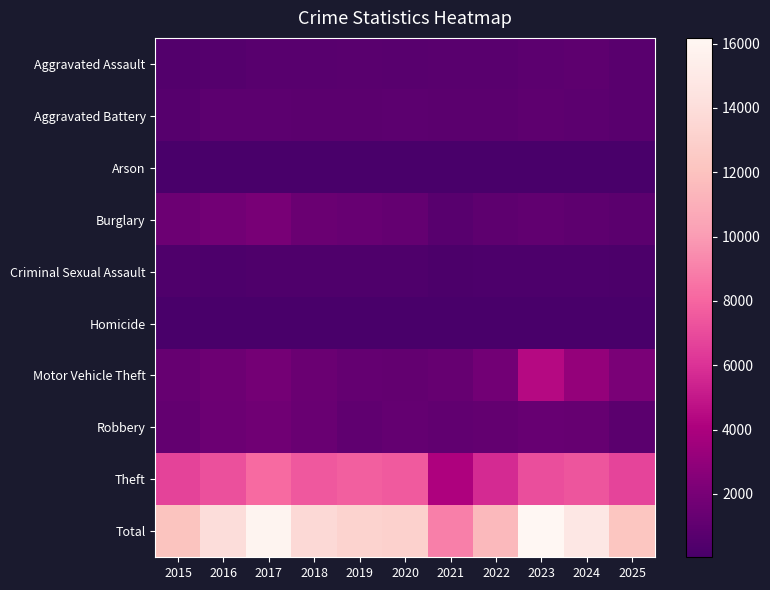

Between 2019 and 2021, which is larger?

2021